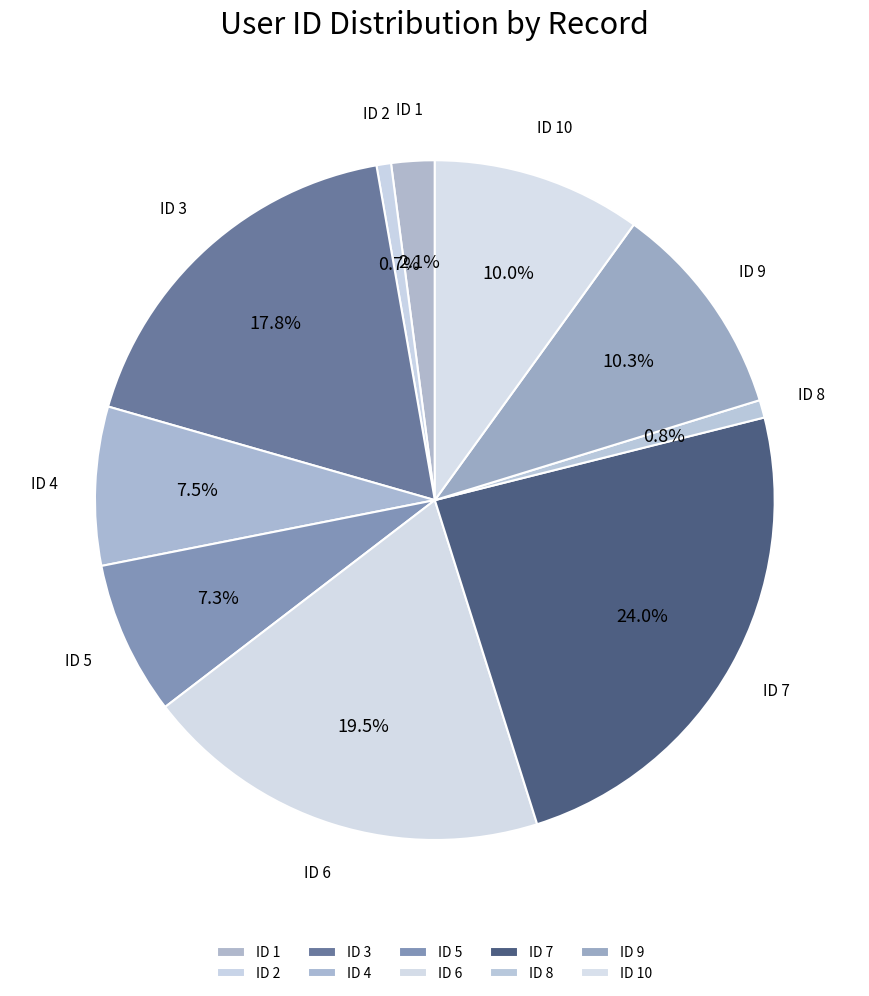

How many segments does this pie chart have?

10